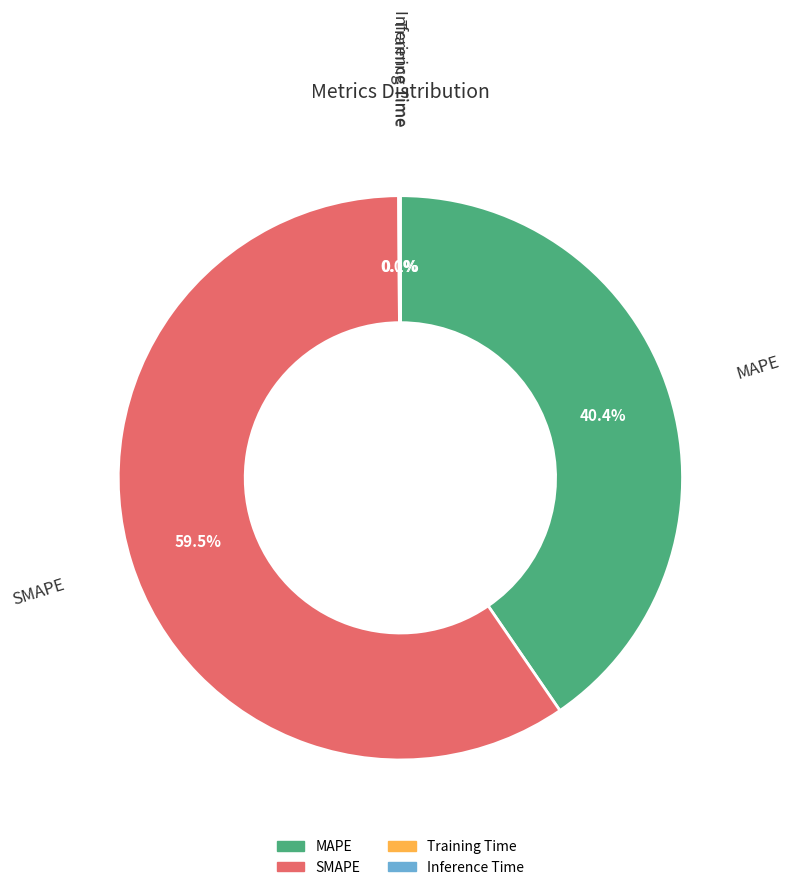

Does SMAPE account for over 50% of the chart?

Yes